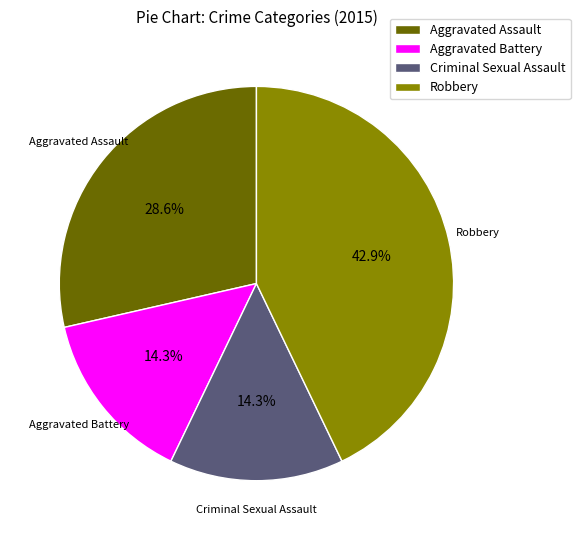

Approximately how many times larger is the value at Criminal Sexual Assault compared to Aggravated Battery?

1.0